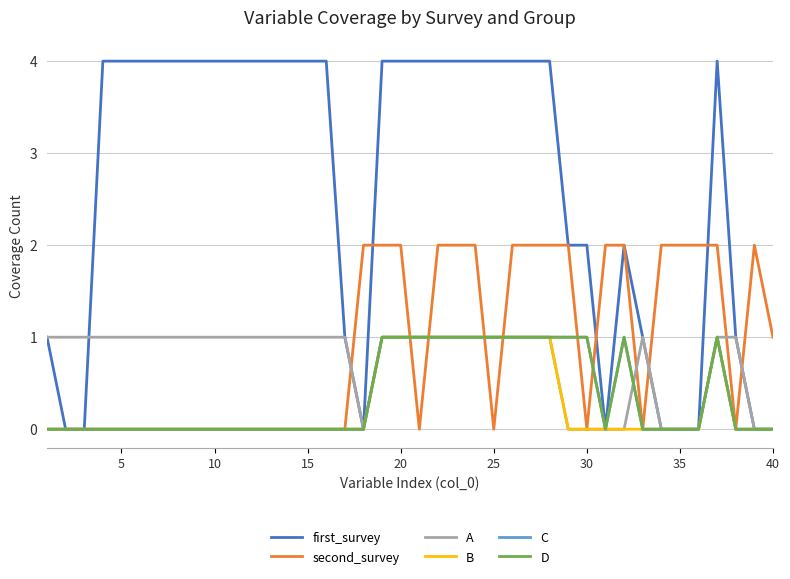

Reading right to left, extract all data points from this chart.

first_survey: 0	0	1	4	0	0	0	1	2	0	2	2	4	4	4	4	4	4	4	4	4	4	0	1	4	4	4	4	4	4	4	4	4	4	4	4	4	0	0	1
second_survey: 1	2	0	2	2	2	2	0	2	2	0	2	2	2	2	0	2	2	2	0	2	2	2	0	0	0	0	0	0	0	0	0	0	0	0	0	0	0	0	0
A: 0	0	1	1	0	0	0	1	0	0	0	0	1	1	1	1	1	1	1	1	1	1	0	1	1	1	1	1	1	1	1	1	1	1	1	1	1	1	1	1
B: 0	0	0	1	0	0	0	0	0	0	0	0	1	1	1	1	1	1	1	1	1	1	0	0	0	0	0	0	0	0	0	0	0	0	0	0	0	0	0	0
C: 0	0	0	1	0	0	0	0	1	0	1	1	1	1	1	1	1	1	1	1	1	1	0	0	0	0	0	0	0	0	0	0	0	0	0	0	0	0	0	0
D: 0	0	0	1	0	0	0	0	1	0	1	1	1	1	1	1	1	1	1	1	1	1	0	0	0	0	0	0	0	0	0	0	0	0	0	0	0	0	0	0